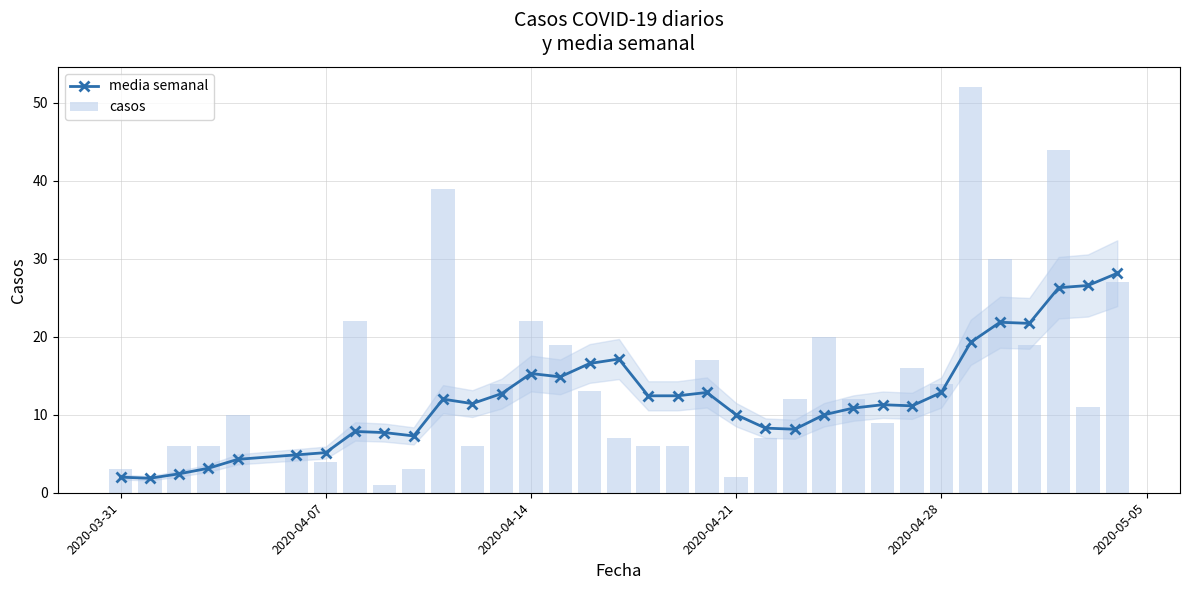

Reading left to right, extract all data points from this chart.

media semanal: 2.0	1.9	2.4	3.1	4.3	4.9	5.1	7.9	7.7	7.3	12.0	11.4	12.7	15.3	14.9	16.6	17.1	12.4	12.4	12.9	10.0	8.3	8.1	10.0	10.9	11.3	11.1	12.9	19.3	21.9	21.7	26.3	26.6	28.1
casos: 3.0	2.0	6.0	6.0	10.0	5.0	4.0	22.0	1.0	3.0	39.0	6.0	14.0	22.0	19.0	13.0	7.0	6.0	6.0	17.0	2.0	7.0	12.0	20.0	12.0	9.0	16.0	14.0	52.0	30.0	19.0	44.0	11.0	27.0